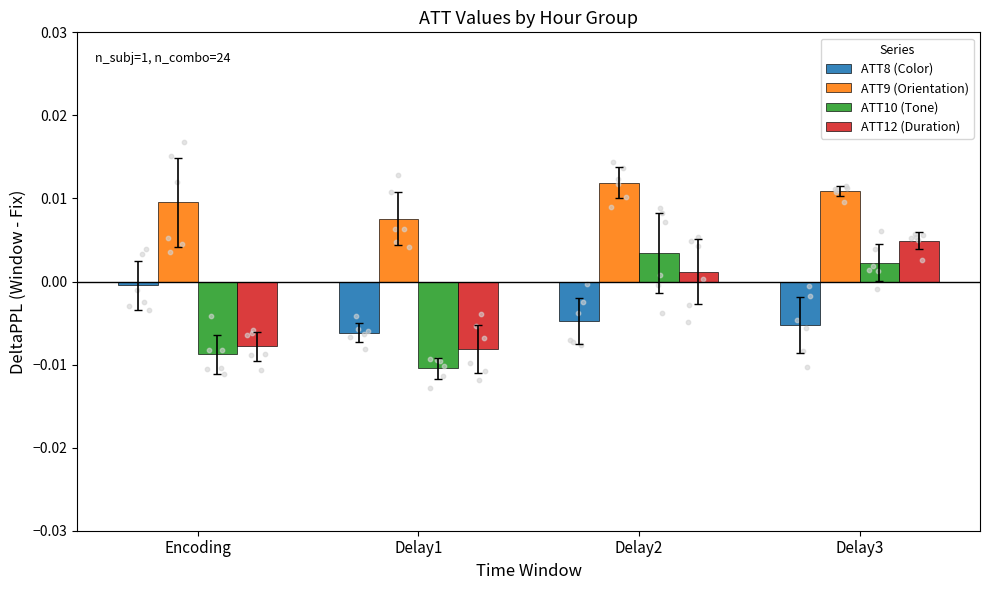

Which series reaches the minimum Y coordinate?

ATT10 (Tone)